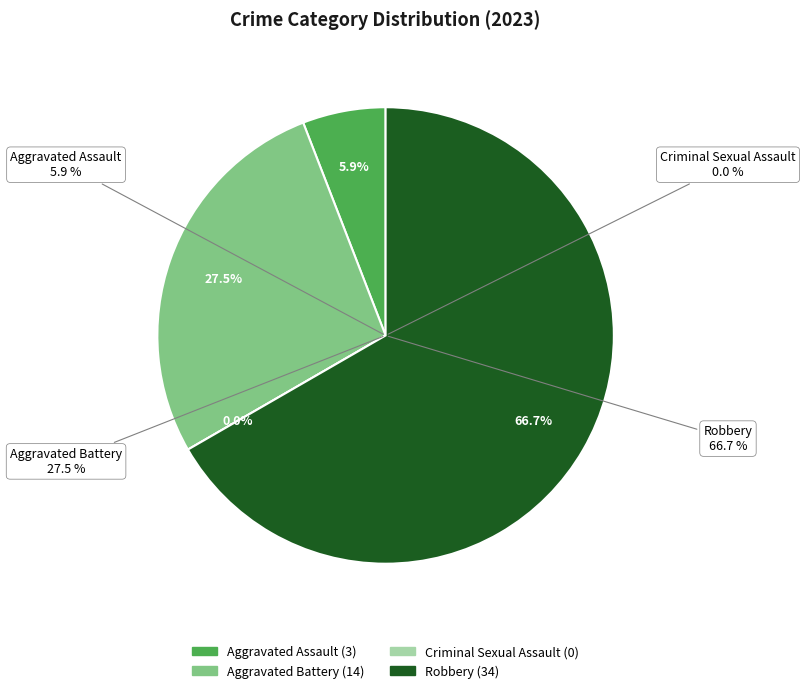

How many slices are in this pie chart?

4